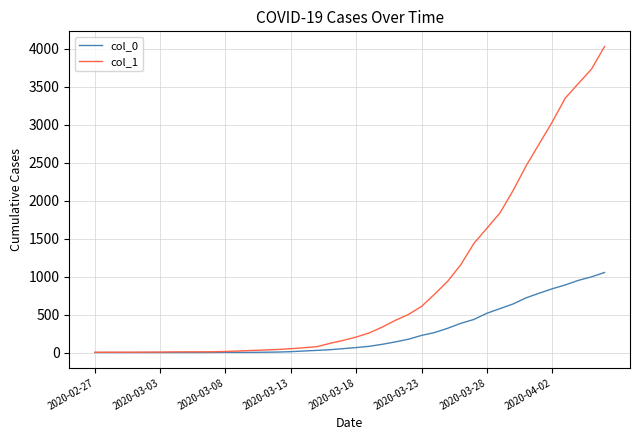

Which series has the largest total across all categories?

col_1